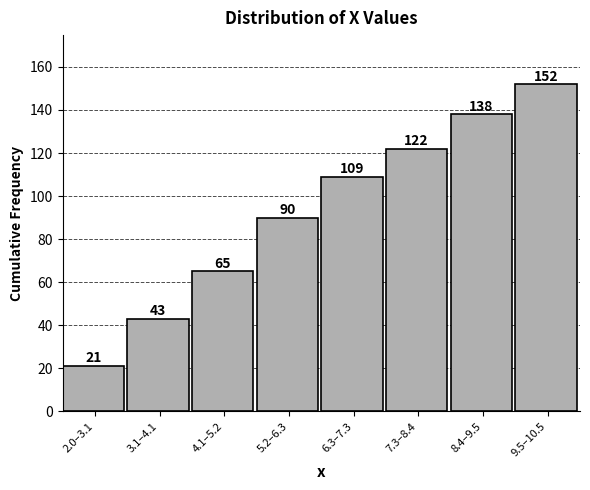

Reading left to right, transcribe all the data shown in this chart.

21	43	65	90	109	122	138	152